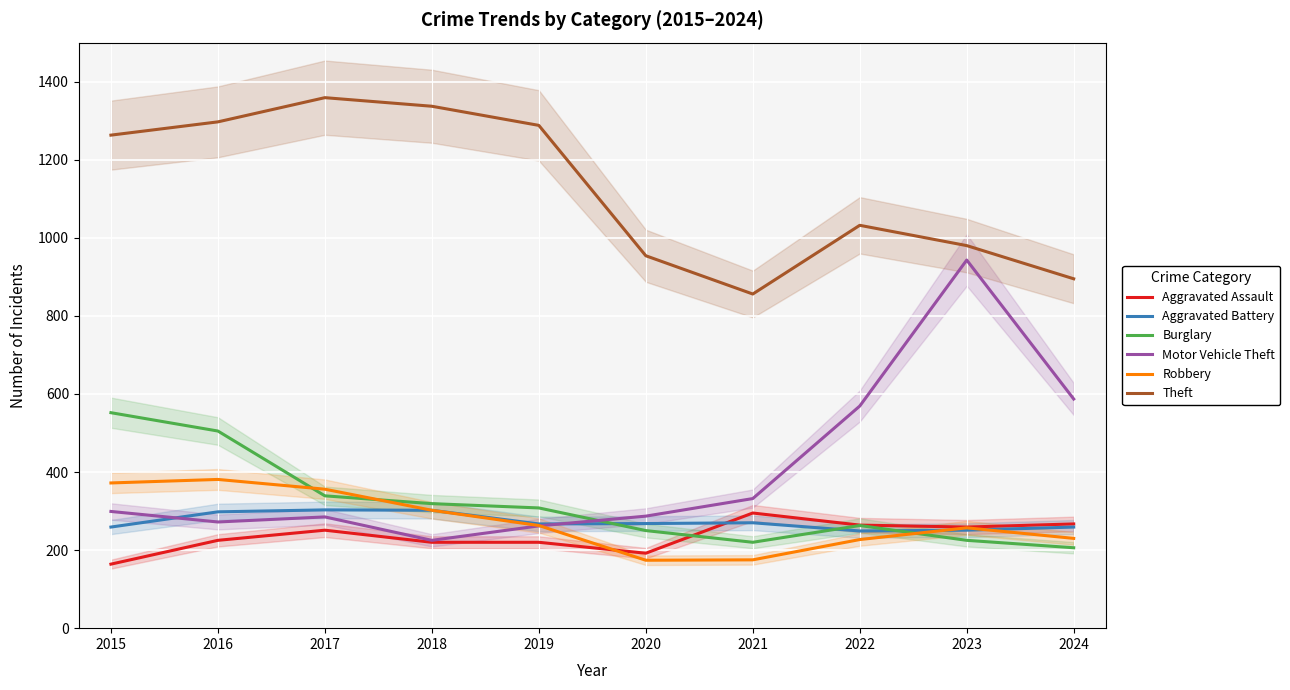

True or false: Burglary has a value of 362 at 2022.

False